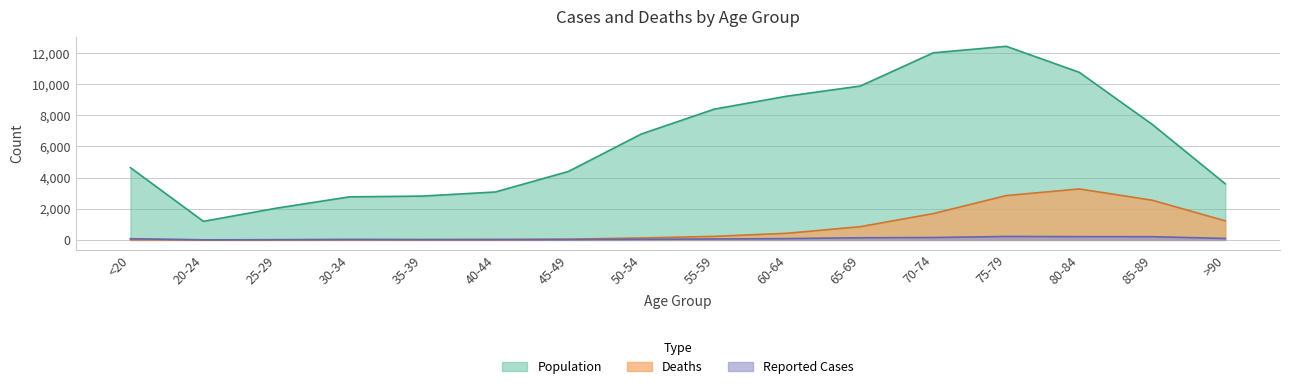

Between 35-39 and 65-69, which series saw the biggest shift?

Population